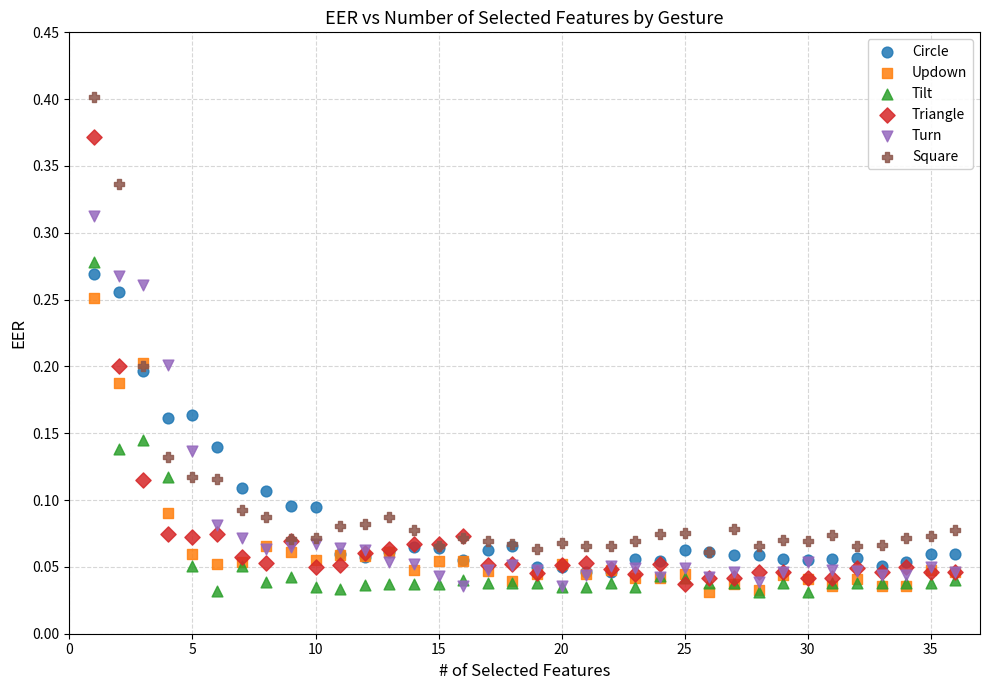

What are all the series names shown in the legend?

Circle, Updown, Tilt, Triangle, Turn, Square